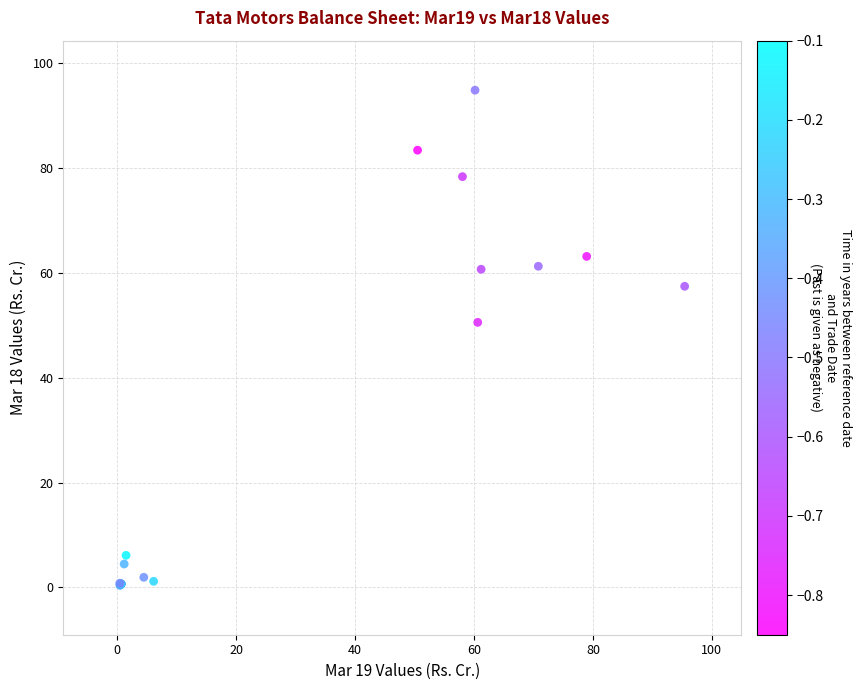

What Y value in the scatter plot is closest to 47?

50.5